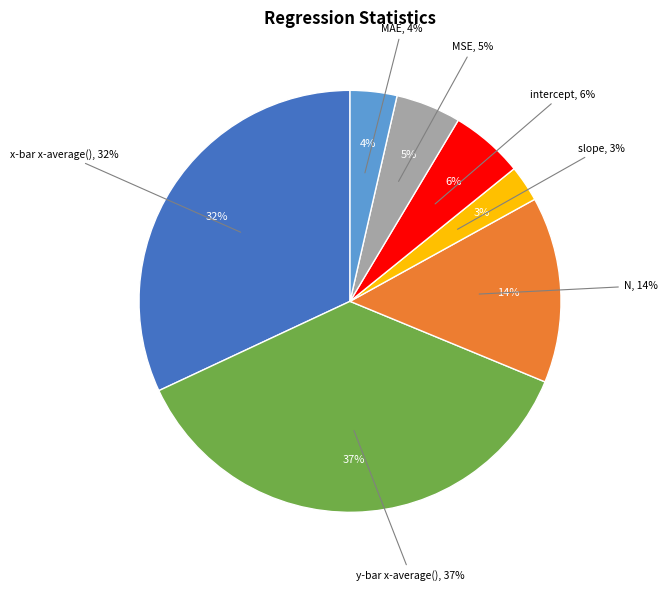

How many slices are in this pie chart?

7